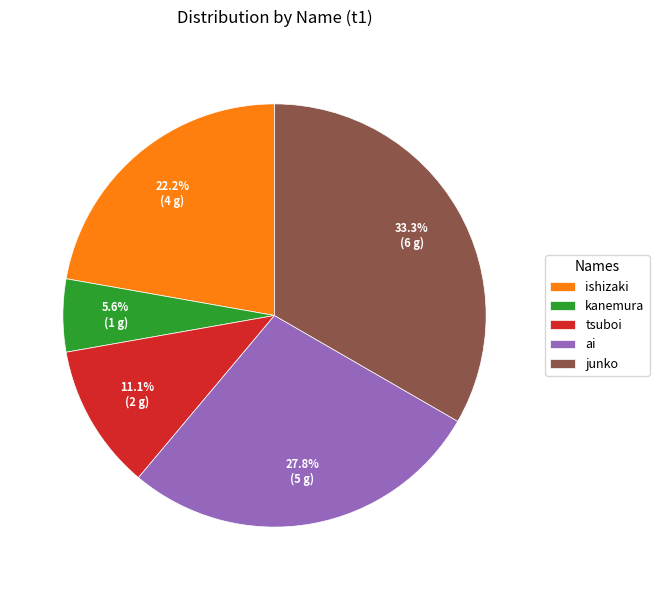

Is it true that kanemura is 6% of the pie?

True